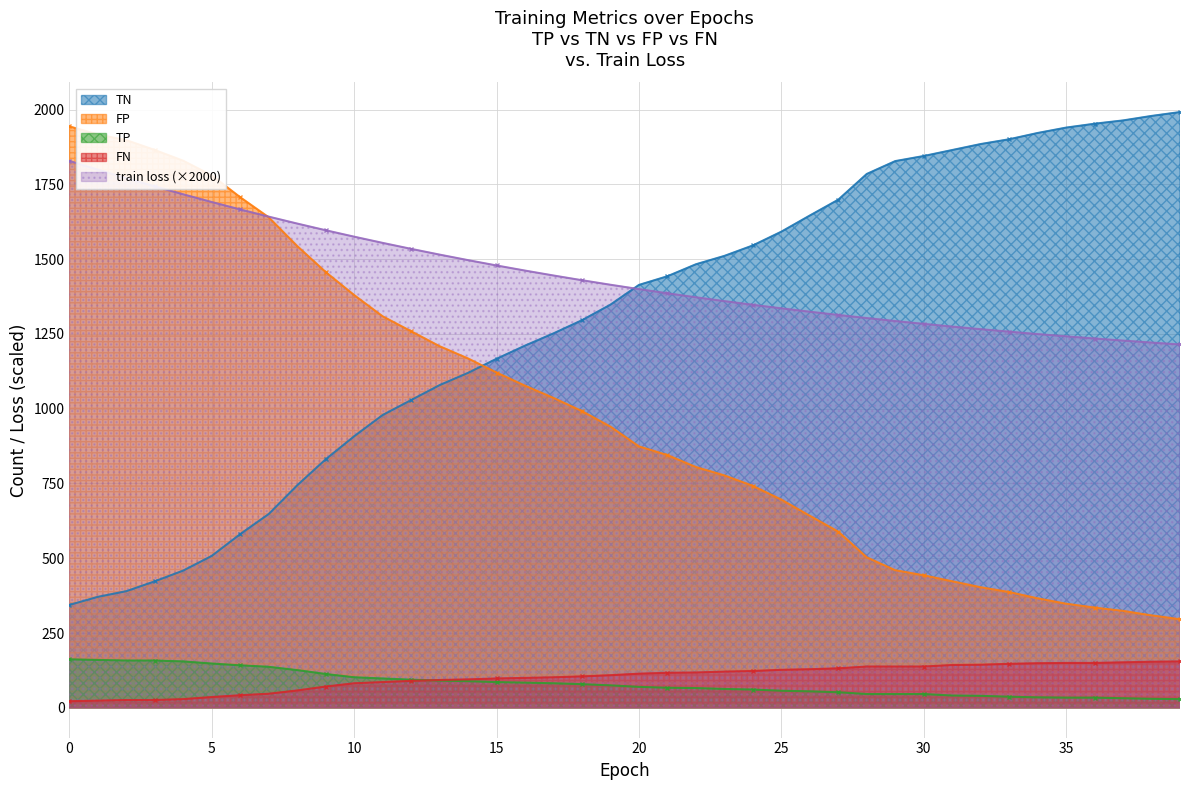

Reading left to right, transcribe all the data shown in this chart.

train loss: 1828.6	1799.3	1770.9	1743.4	1716.8	1691.1	1666.2	1642.2	1619.1	1596.8	1575.2	1554.5	1534.5	1515.3	1496.8	1479.0	1461.9	1445.4	1429.7	1414.5	1399.9	1386.0	1372.6	1359.7	1347.4	1335.6	1324.3	1313.5	1303.1	1293.2	1283.7	1274.6	1265.9	1257.6	1249.6	1242.0	1234.8	1227.8	1221.2	1214.8
TN: 344.0	371.0	390.0	423.0	459.0	508.0	581.0	648.0	744.0	831.0	908.0	979.0	1029.0	1079.0	1120.0	1167.0	1211.0	1252.0	1296.0	1348.0	1414.0	1443.0	1483.0	1511.0	1546.0	1592.0	1646.0	1699.0	1785.0	1828.0	1845.0	1865.0	1885.0	1901.0	1922.0	1940.0	1953.0	1964.0	1979.0	1992.0
FP: 1944.0	1917.0	1898.0	1865.0	1829.0	1780.0	1707.0	1640.0	1544.0	1457.0	1380.0	1309.0	1259.0	1209.0	1168.0	1121.0	1077.0	1036.0	992.0	940.0	874.0	845.0	805.0	777.0	742.0	696.0	642.0	589.0	503.0	460.0	443.0	423.0	403.0	387.0	366.0	348.0	335.0	324.0	309.0	296.0
TP: 162.0	160.0	158.0	158.0	155.0	148.0	142.0	137.0	126.0	113.0	102.0	98.0	94.0	91.0	89.0	86.0	84.0	82.0	79.0	75.0	70.0	67.0	66.0	63.0	61.0	57.0	55.0	52.0	46.0	46.0	46.0	41.0	40.0	37.0	35.0	34.0	34.0	32.0	30.0	29.0
FN: 22.0	24.0	26.0	26.0	29.0	36.0	42.0	47.0	58.0	71.0	82.0	86.0	90.0	93.0	95.0	98.0	100.0	102.0	105.0	109.0	114.0	117.0	118.0	121.0	123.0	127.0	129.0	132.0	138.0	138.0	138.0	143.0	144.0	147.0	149.0	150.0	150.0	152.0	154.0	155.0